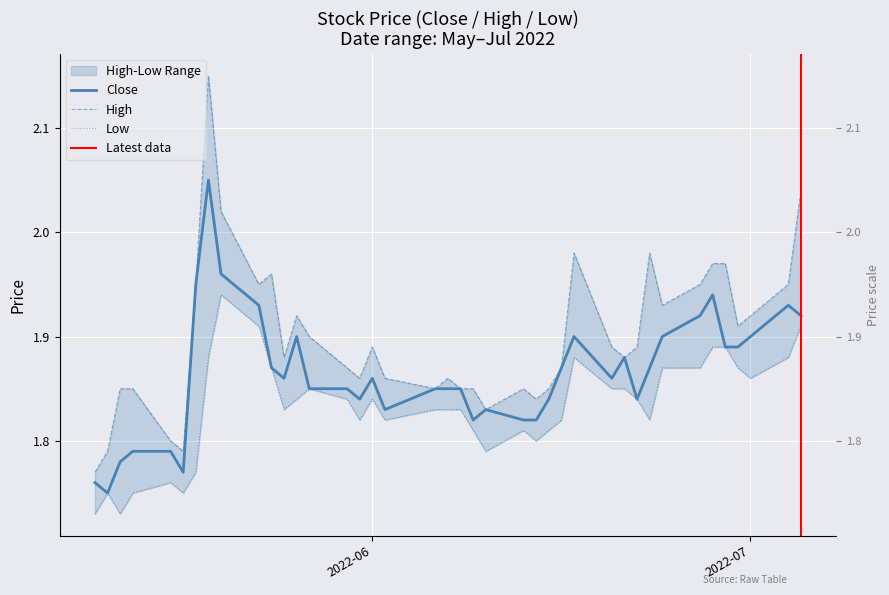

What is the value of the low point at the 19th from the left?

1.8